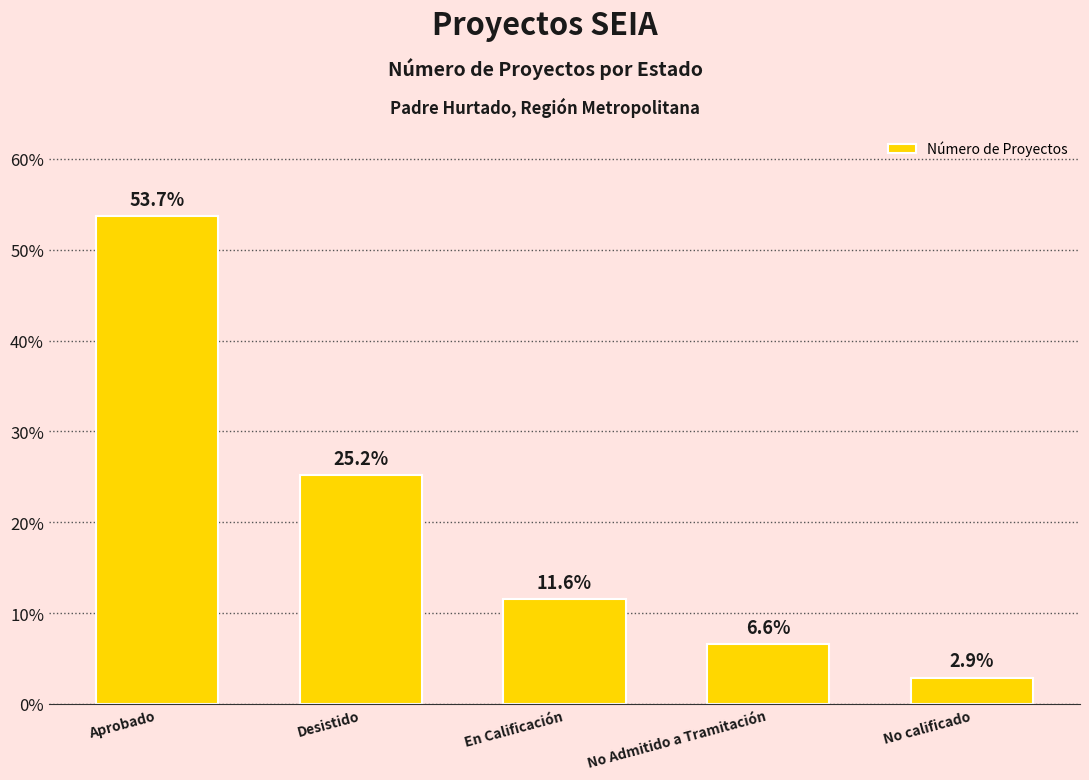

How many distinct data groups are displayed?

1